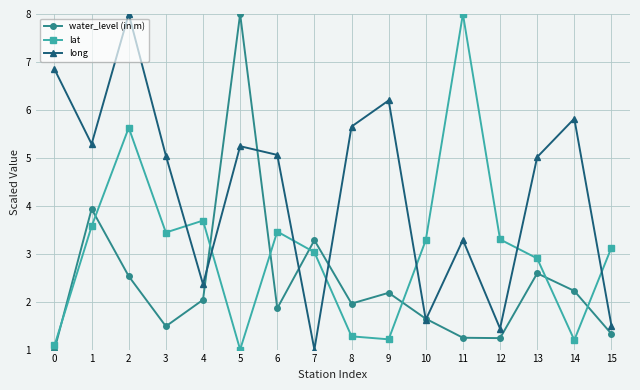

In lat, how many points are lower than both neighbors (excluding endpoints)?

4